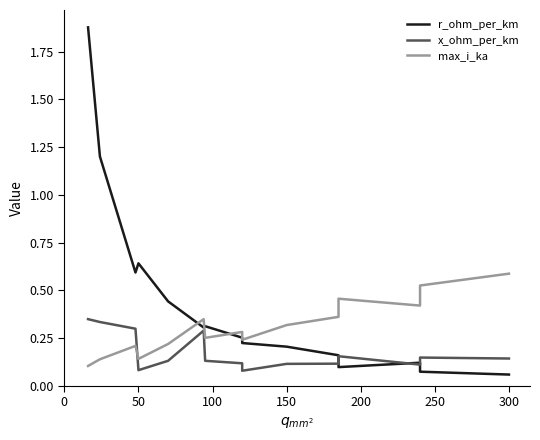

Which series has the largest total across all categories?

r_ohm_per_km